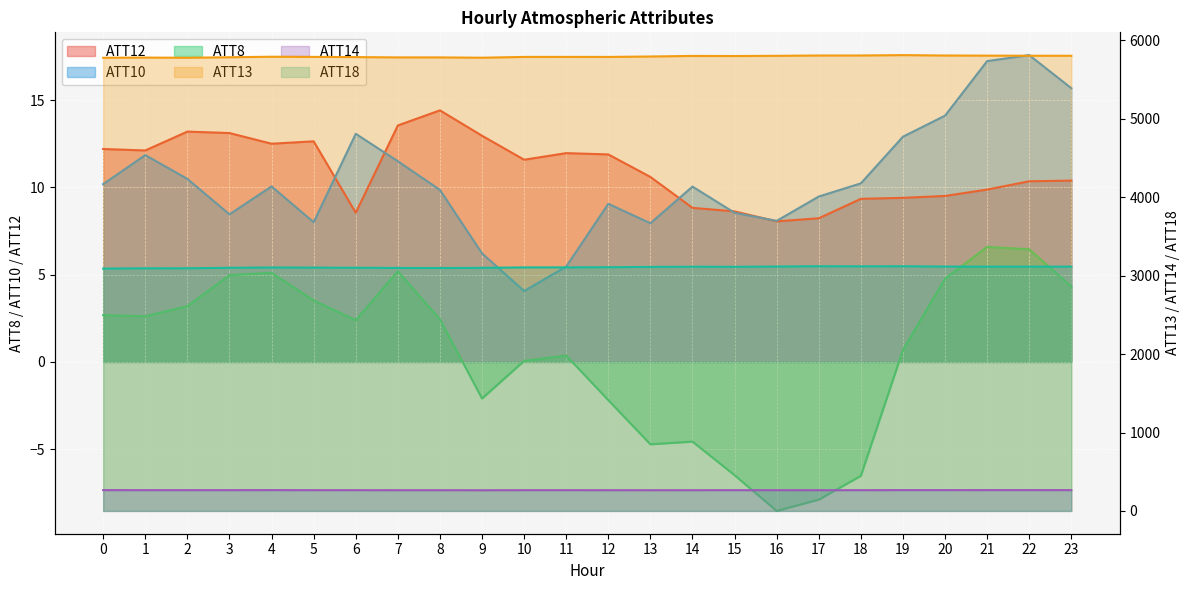

How many lines are shown in the chart?

6